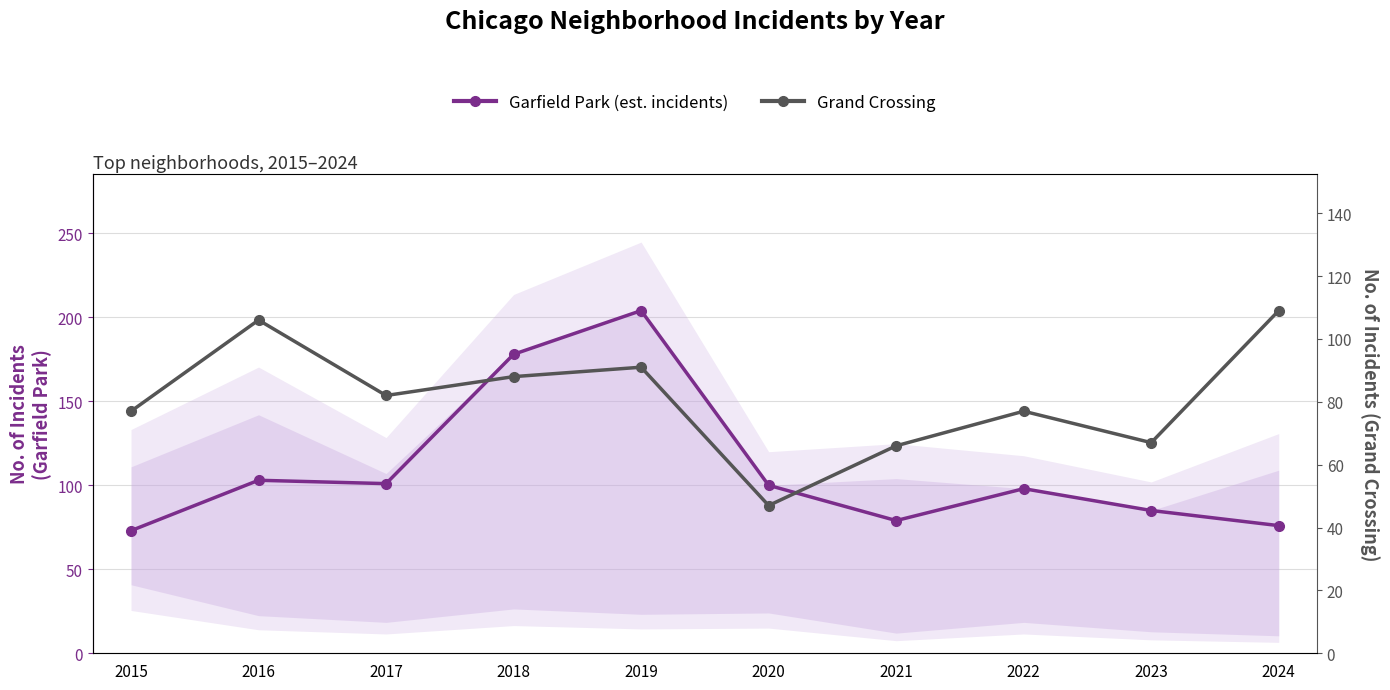

Which series changed the most between 2016 and 2021?

Grand Crossing